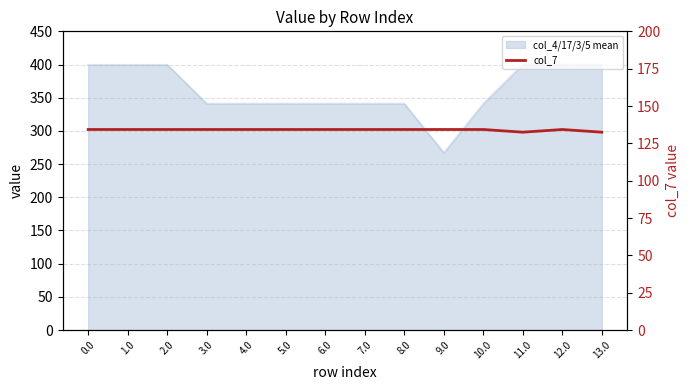

Count the number of categories in the chart.

14